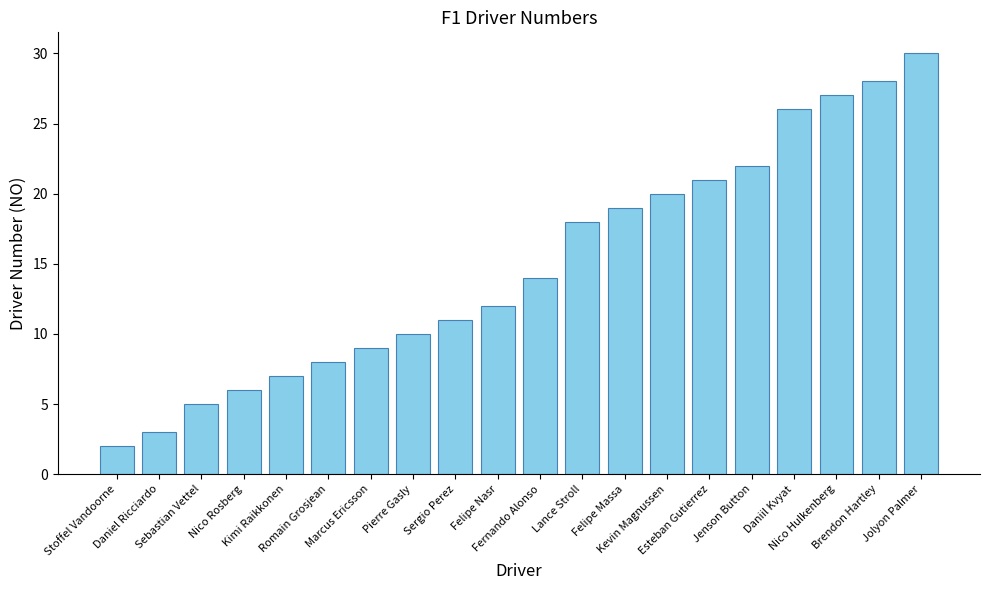

Is it true that the value at Brendon Hartley is 28?

True